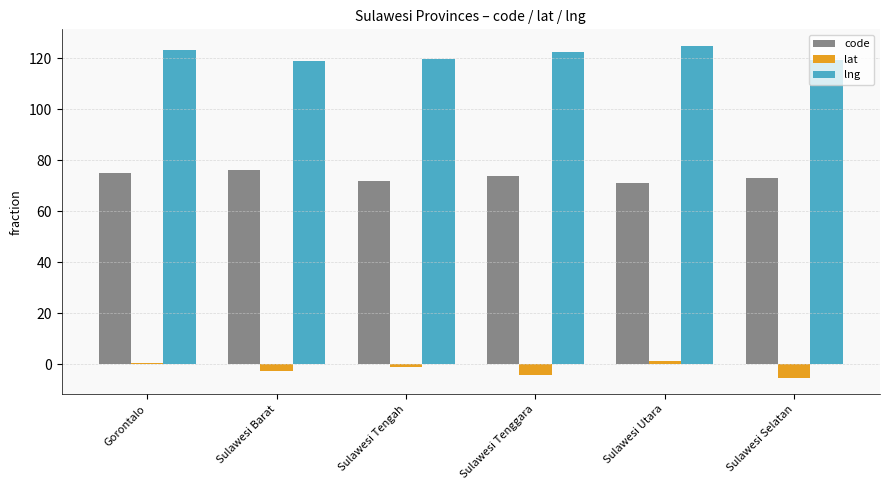

How many values in the lng series exceed 122?

3